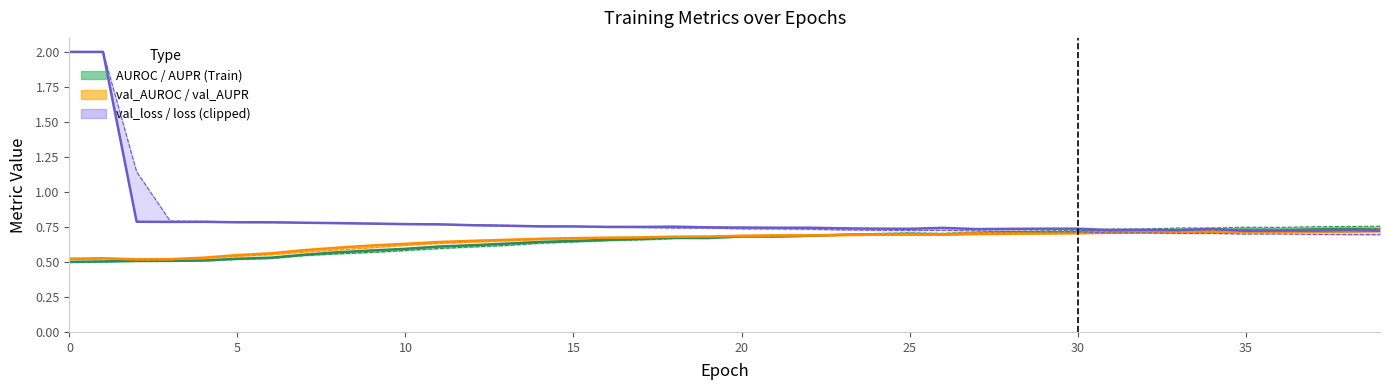

What is the minimum value for val_AUROC?

0.5